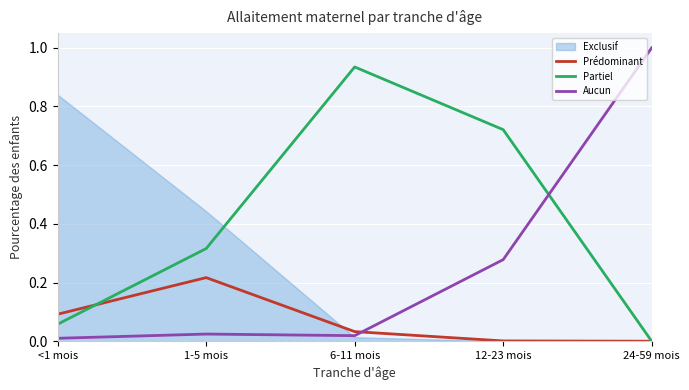

What is the average value of the Partiel series?

0.4